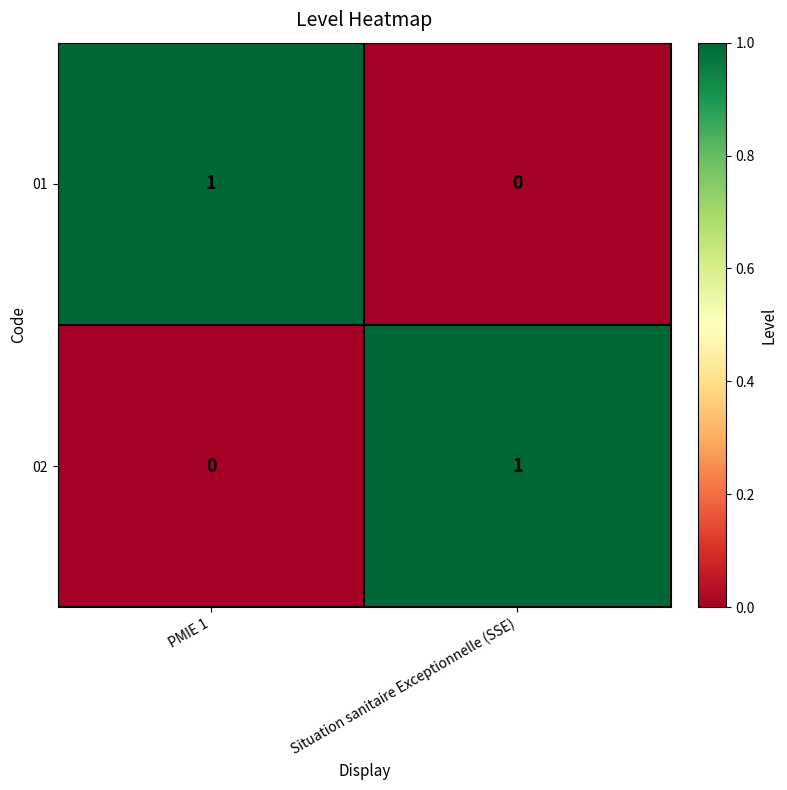

At Situation sanitaire Exceptionnelle (SSE), list the series in order from largest to smallest.

02, 01